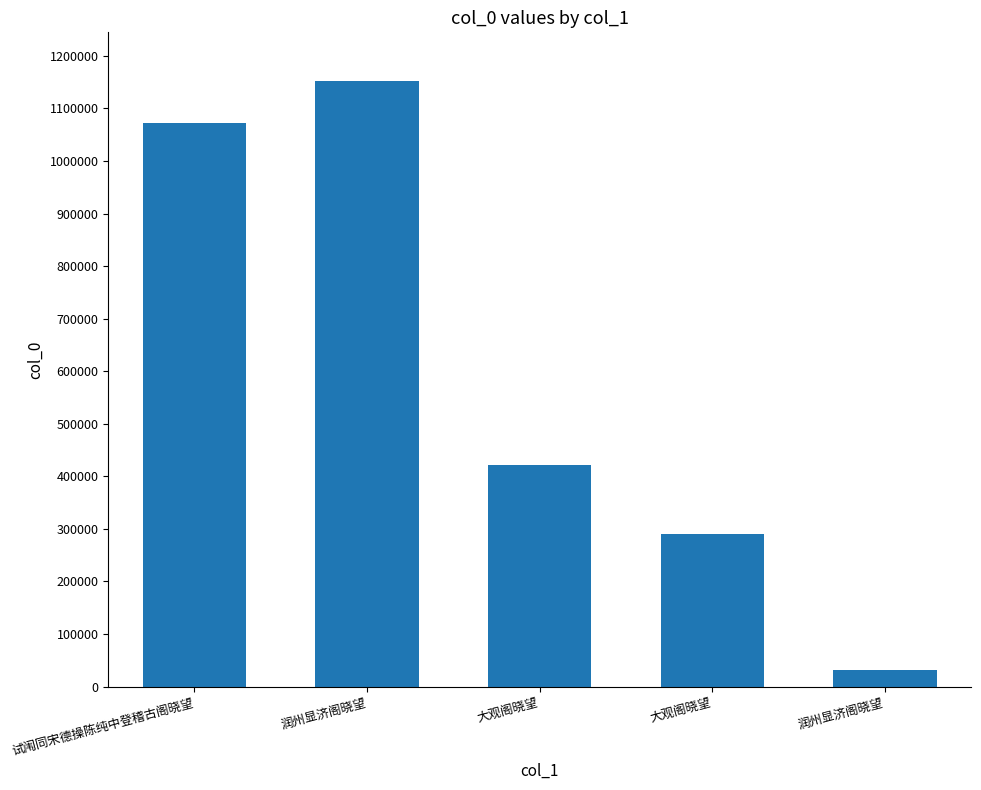

How many categories are shown in the chart?

5